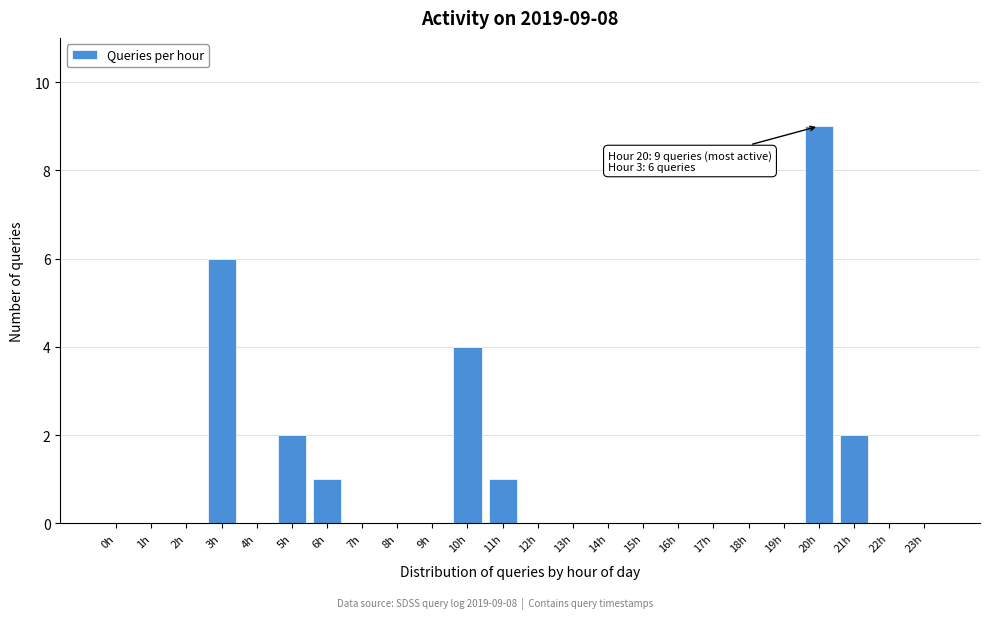

Reading right to left, extract all data points from this chart.

23h=0	22h=0	21h=2	20h=9	19h=0	18h=0	17h=0	16h=0	15h=0	14h=0	13h=0	12h=0	11h=1	10h=4	9h=0	8h=0	7h=0	6h=1	5h=2	4h=0	3h=6	2h=0	1h=0	0h=0